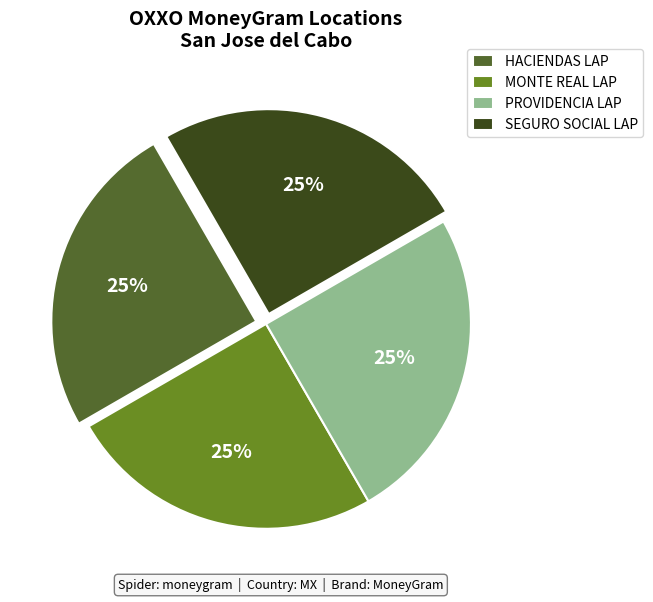

The HACIENDAS LAP slice represents 11% of the pie. True or false?

False